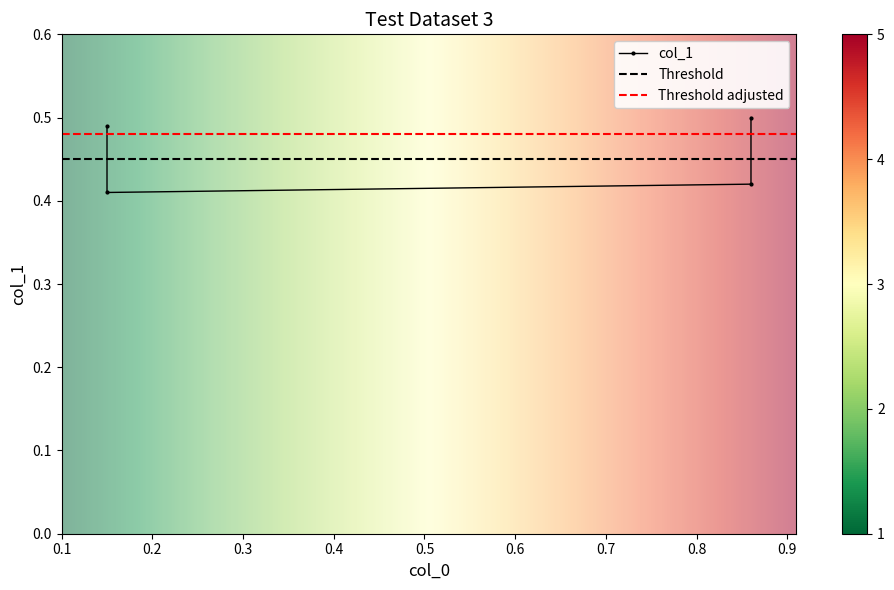

Which category has the highest value across all series?

0.86